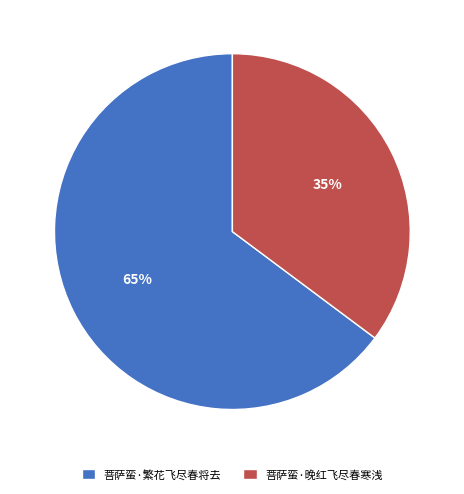

Combined, do 菩萨蛮·繁花飞尽春将去 and 菩萨蛮·晚红飞尽春寒浅 account for over 50%?

Yes